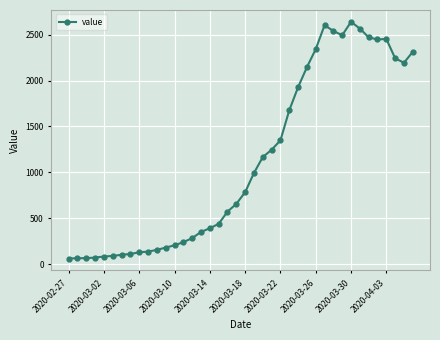

What is the greatest value displayed?

2639